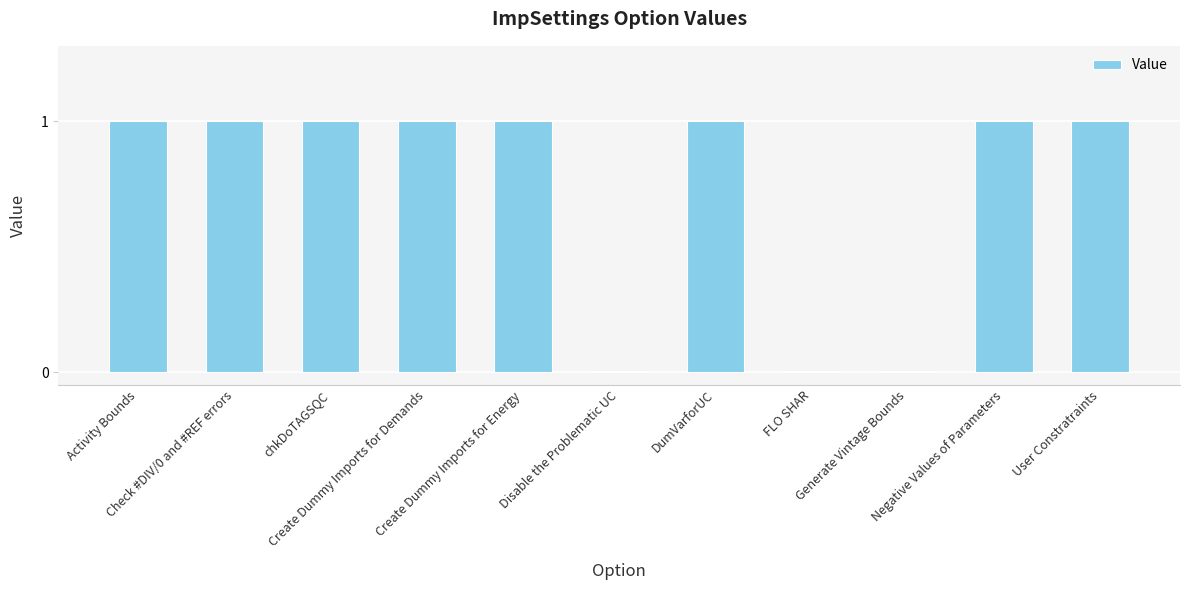

Between Create Dummy Imports for Demands and Disable the Problematic UC, which is larger?

Create Dummy Imports for Demands